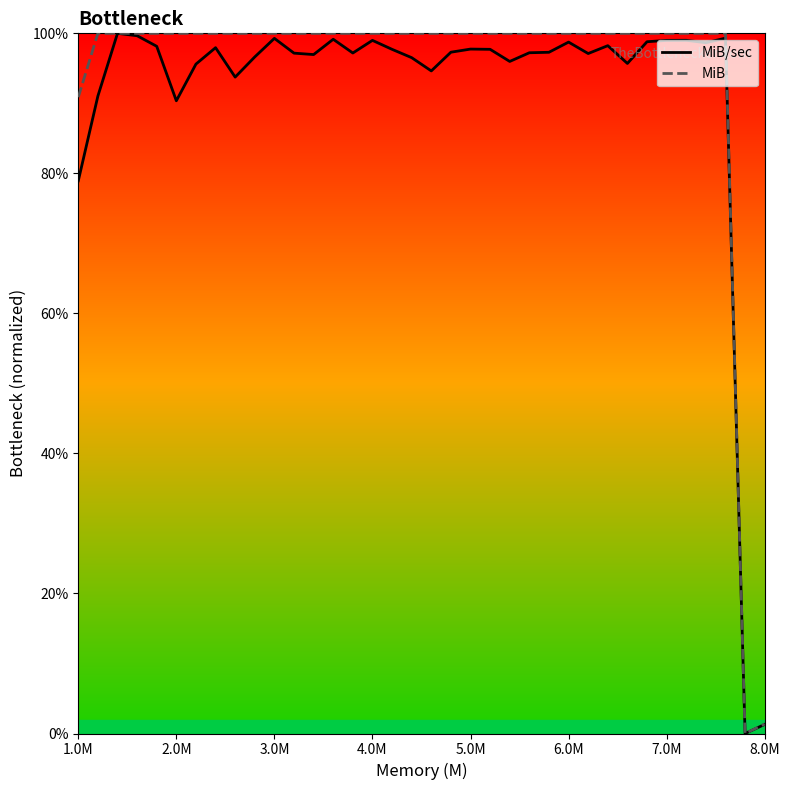

Reading left to right, what are all the values shown in this chart?

MiB/sec: 78.9	91.0	100.0	99.7	98.1	90.4	95.6	97.9	93.7	96.6	99.3	97.2	97.0	99.2	97.2	99.0	97.7	96.5	94.6	97.3	97.8	97.7	96.0	97.2	97.3	98.7	97.1	98.2	95.7	98.8	99.0	99.0	98.7	99.3	0.0	1.3
MiB: 90.9	100.0	100.0	100.0	100.0	100.0	100.0	100.0	100.0	100.0	100.0	100.0	100.0	100.0	100.0	100.0	100.0	100.0	100.0	100.0	100.0	100.0	100.0	100.0	100.0	100.0	100.0	100.0	100.0	100.0	100.0	100.0	100.0	100.0	0.0	1.3